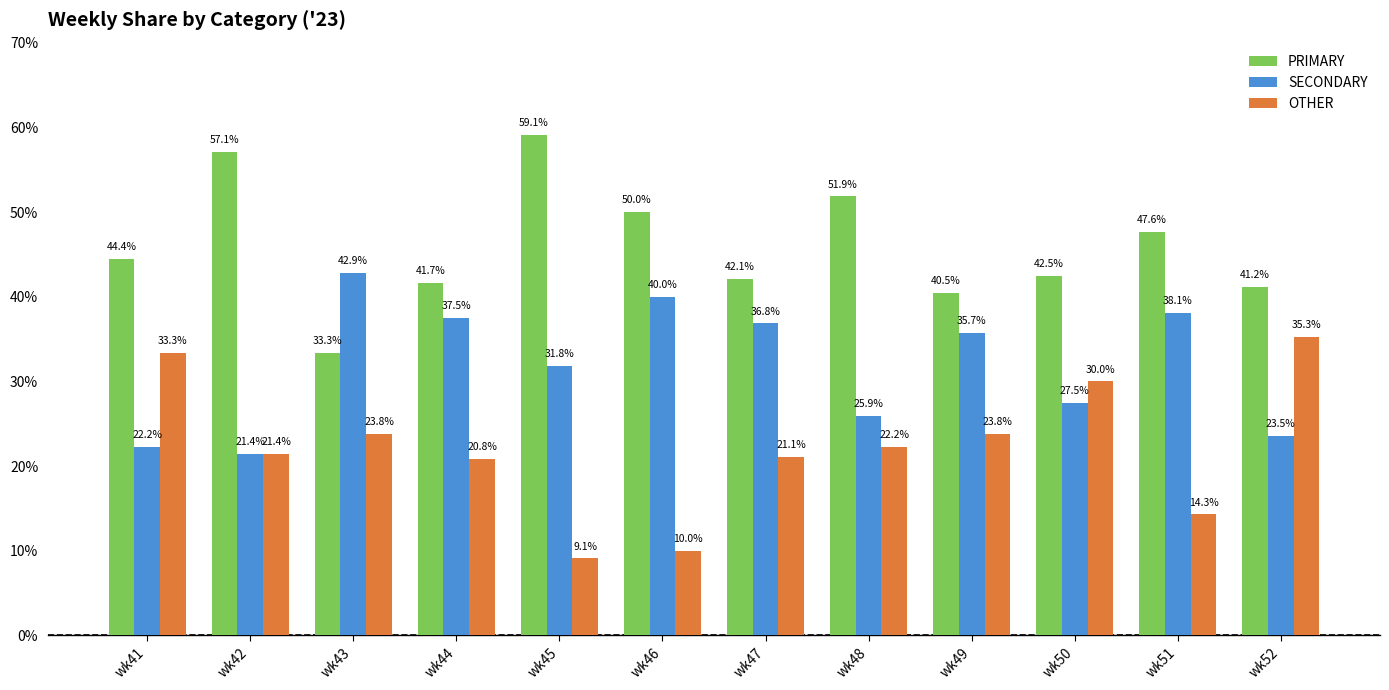

Reading right to left, list all the values displayed in this chart.

PRIMARY: 41.2	47.6	42.5	40.5	51.9	42.1	50.0	59.1	41.7	33.3	57.1	44.4
SECONDARY: 23.5	38.1	27.5	35.7	25.9	36.8	40.0	31.8	37.5	42.9	21.4	22.2
OTHER: 35.3	14.3	30.0	23.8	22.2	21.1	10.0	9.1	20.8	23.8	21.4	33.3